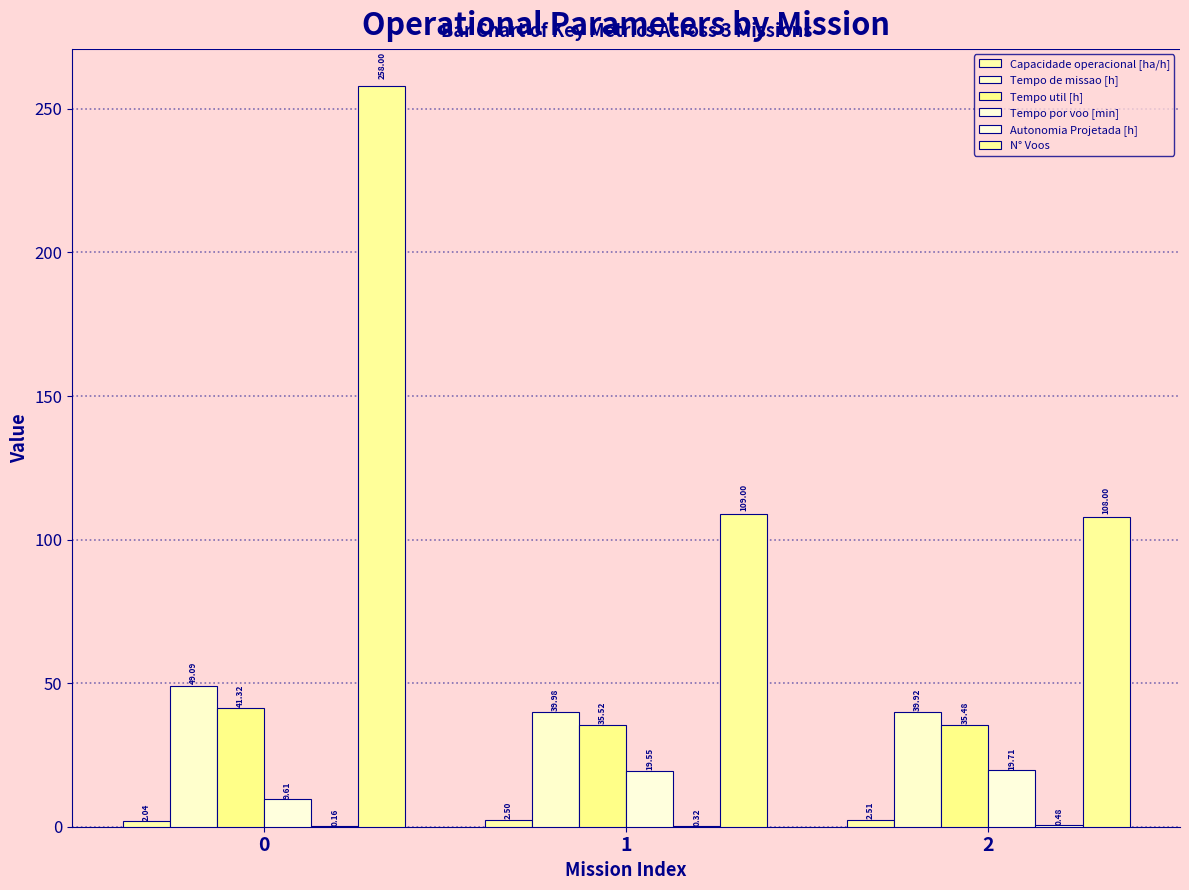

True or false: Tempo util [h] has a value of 28.9 at 0.

False